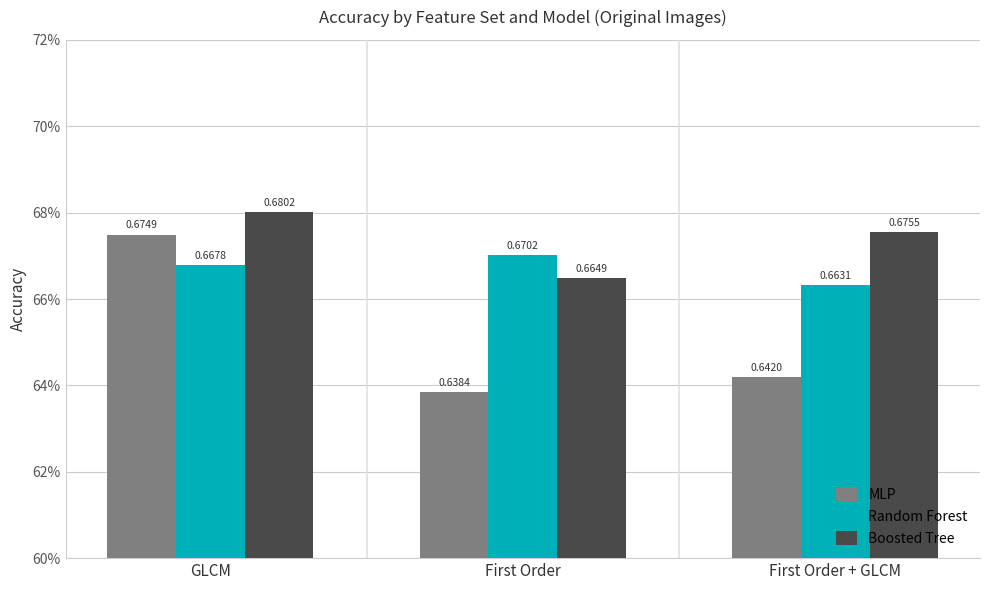

Does the chart contain stacked bars?

No